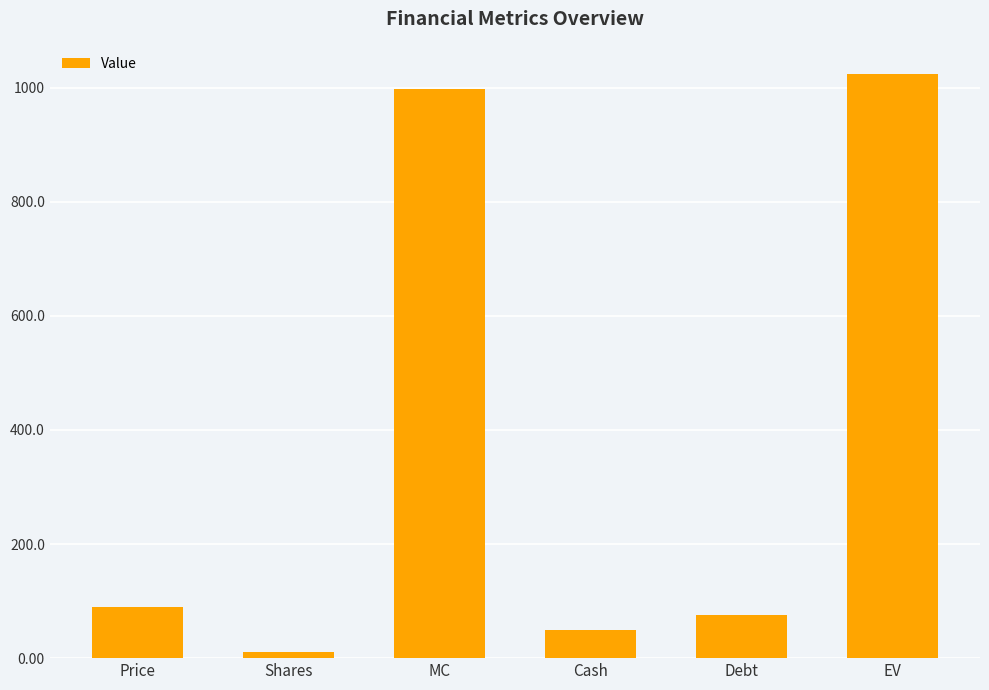

What position from the right is Shares?

5